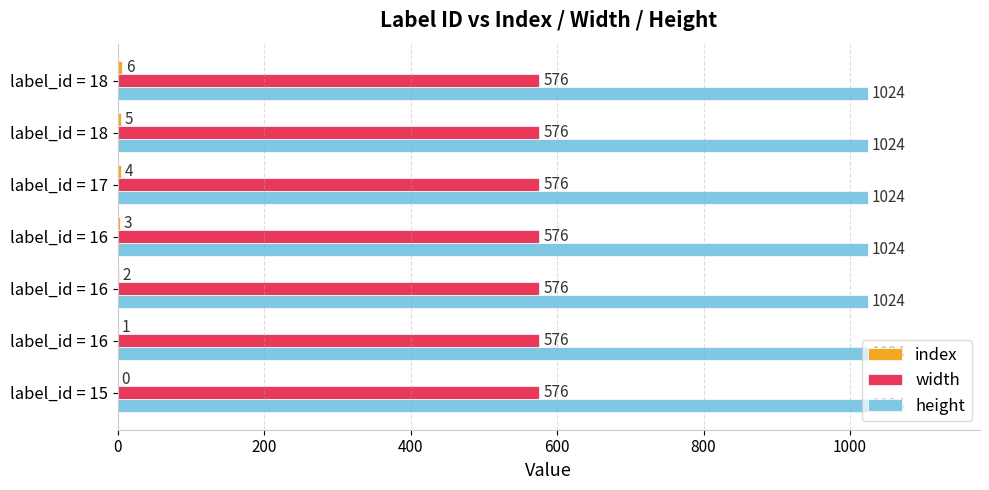

Count the index values in the range 1 to 5.

5